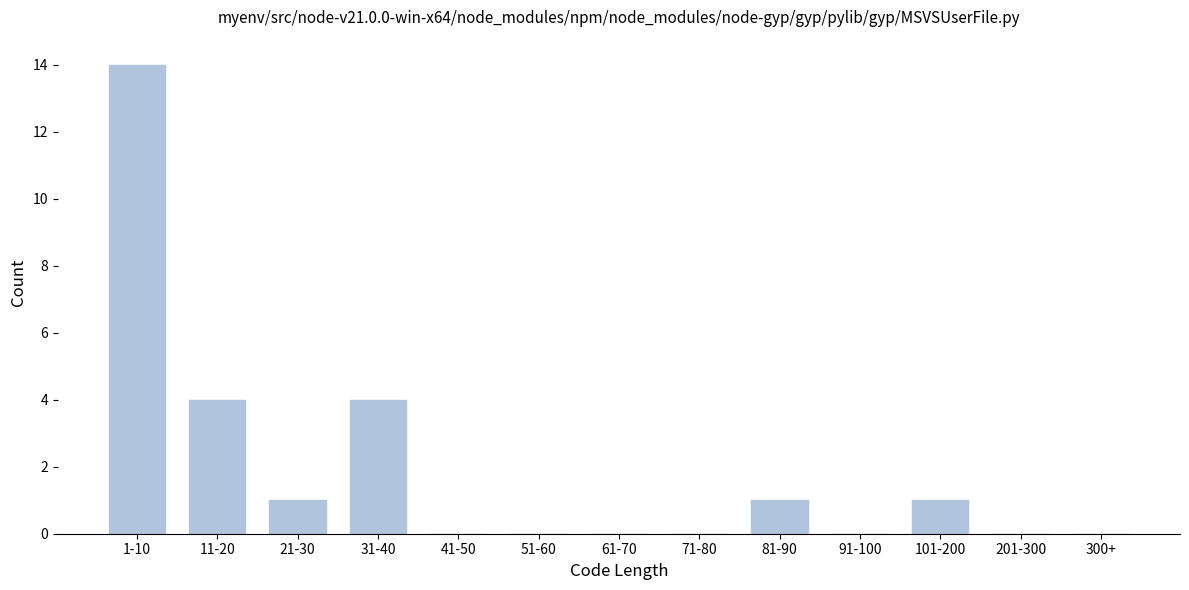

Reading right to left, what are all the values shown in this chart?

300+=0	201-300=0	101-200=1	91-100=0	81-90=1	71-80=0	61-70=0	51-60=0	41-50=0	31-40=4	21-30=1	11-20=4	1-10=14